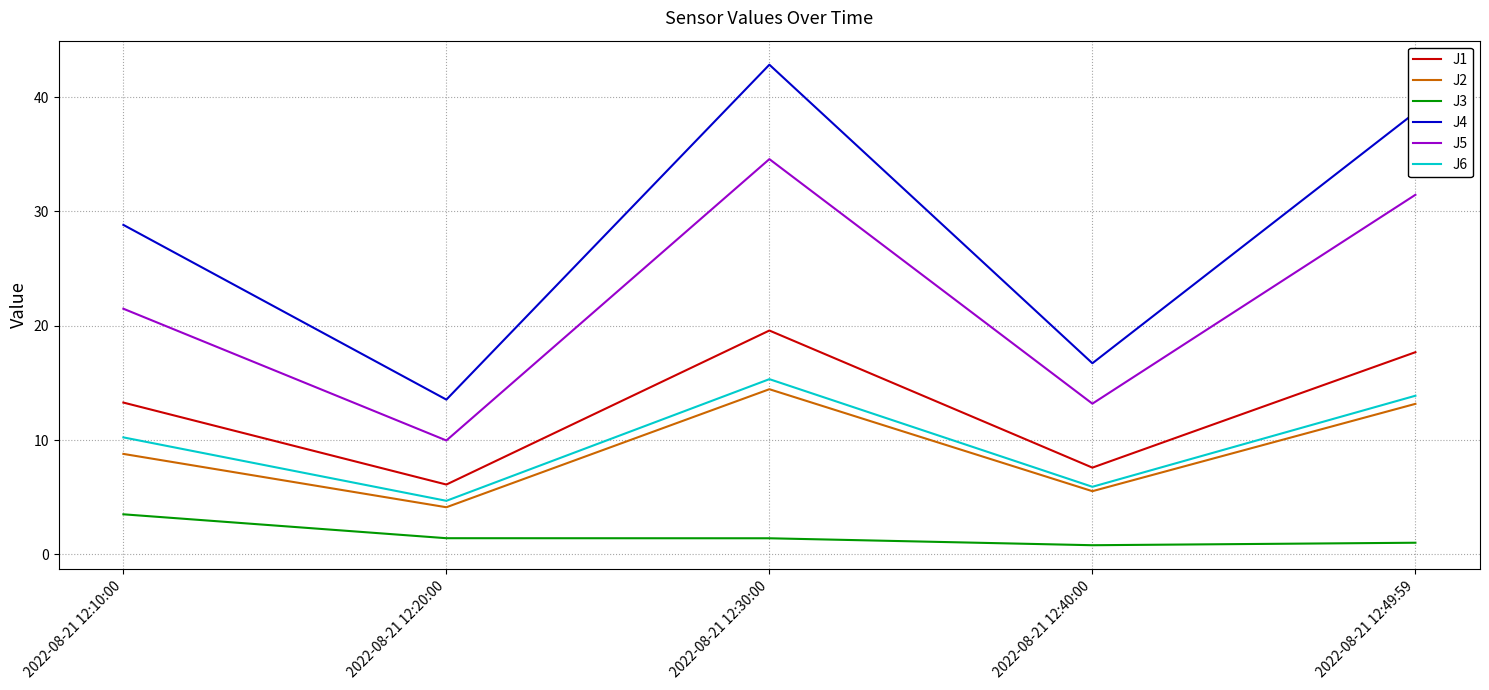

At which label does J4 reach its minimum?

2022-08-21 12:20:00